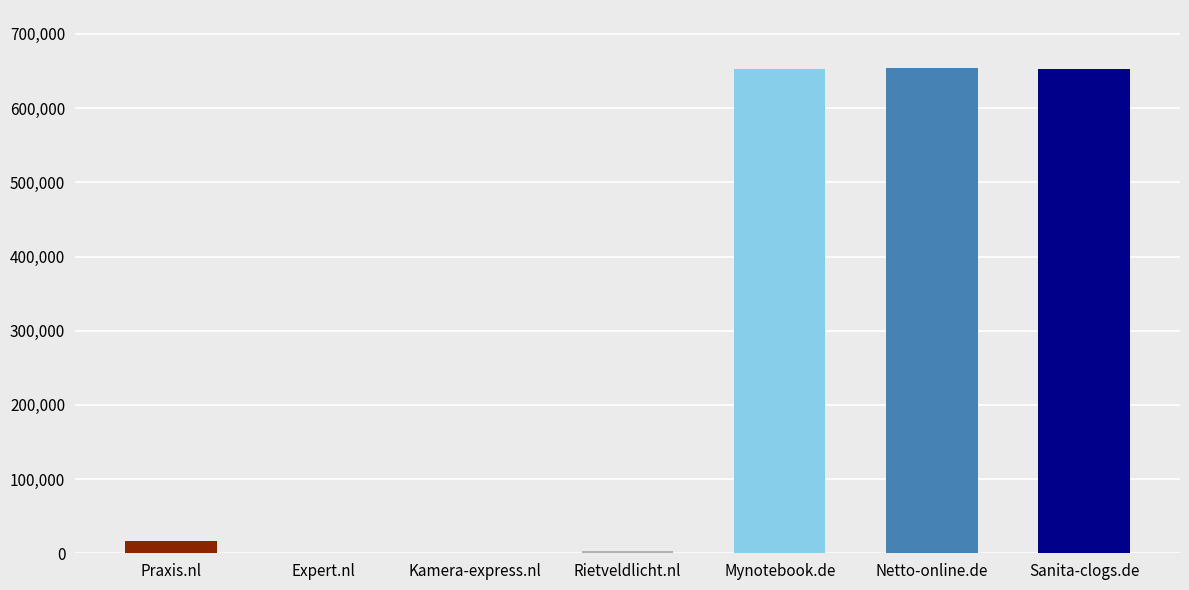

What is the maximum value shown in the chart?

653784